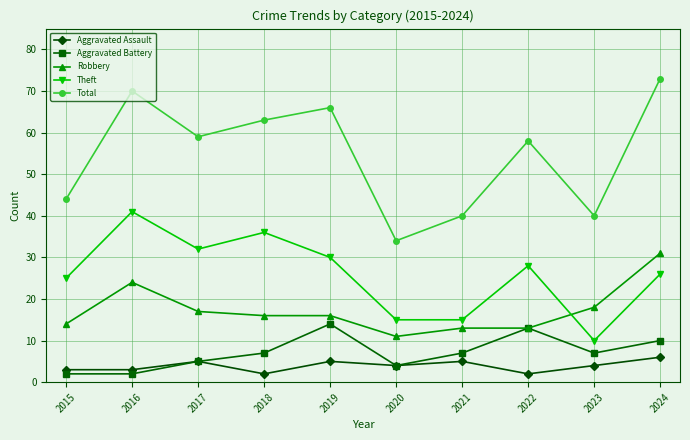

What is the minimum value for Robbery?

11